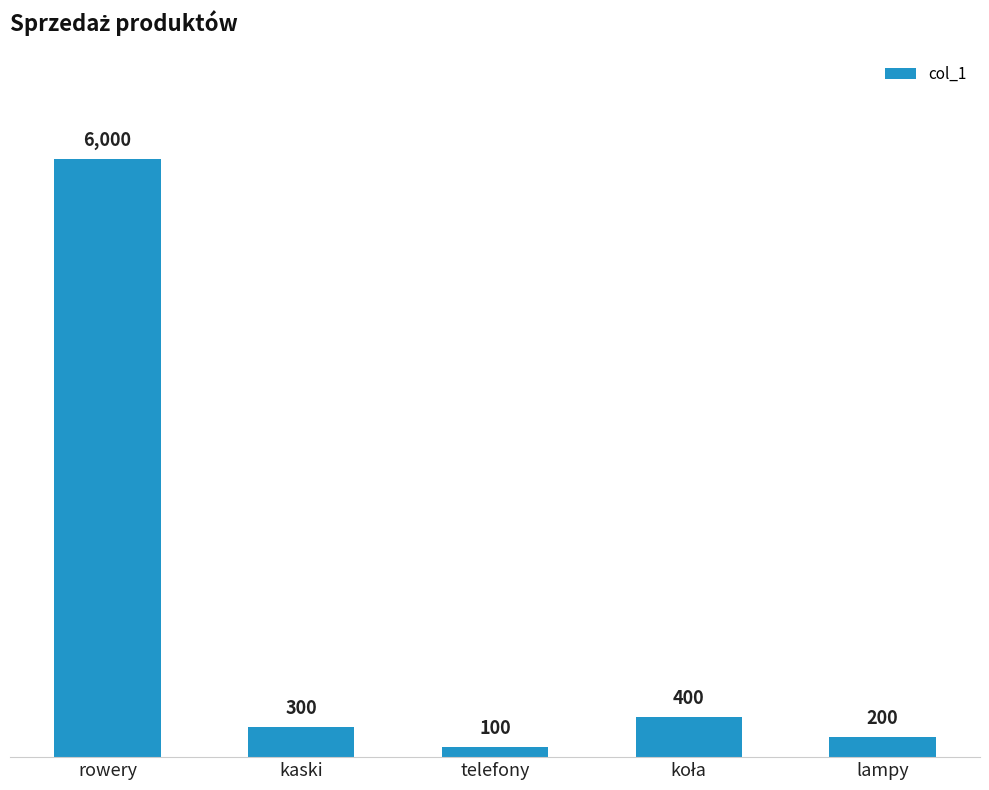

Approximately how many times larger is the value at rowery compared to telefony?

60.0